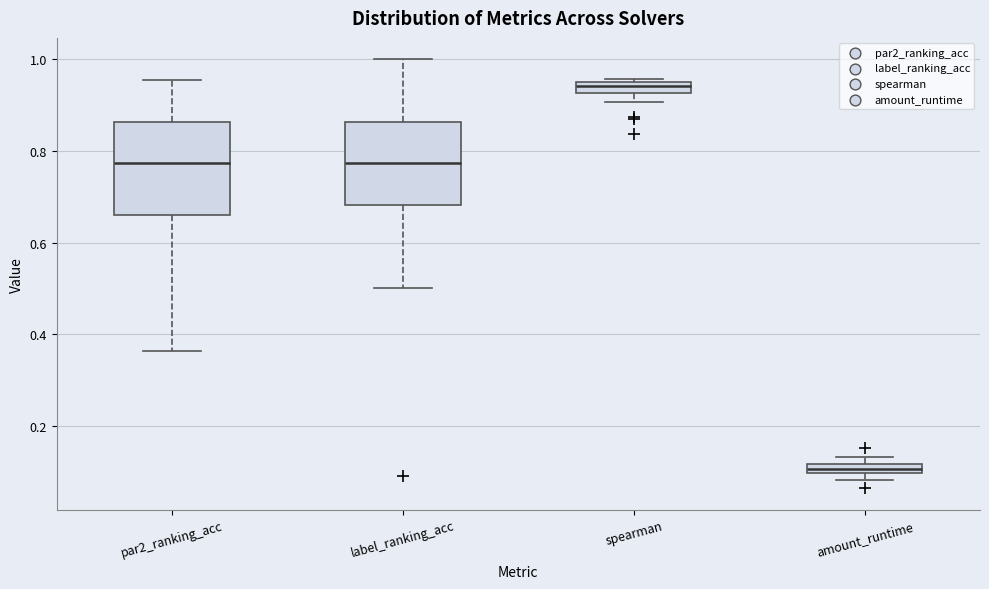

Which box has the highest median line?

spearman